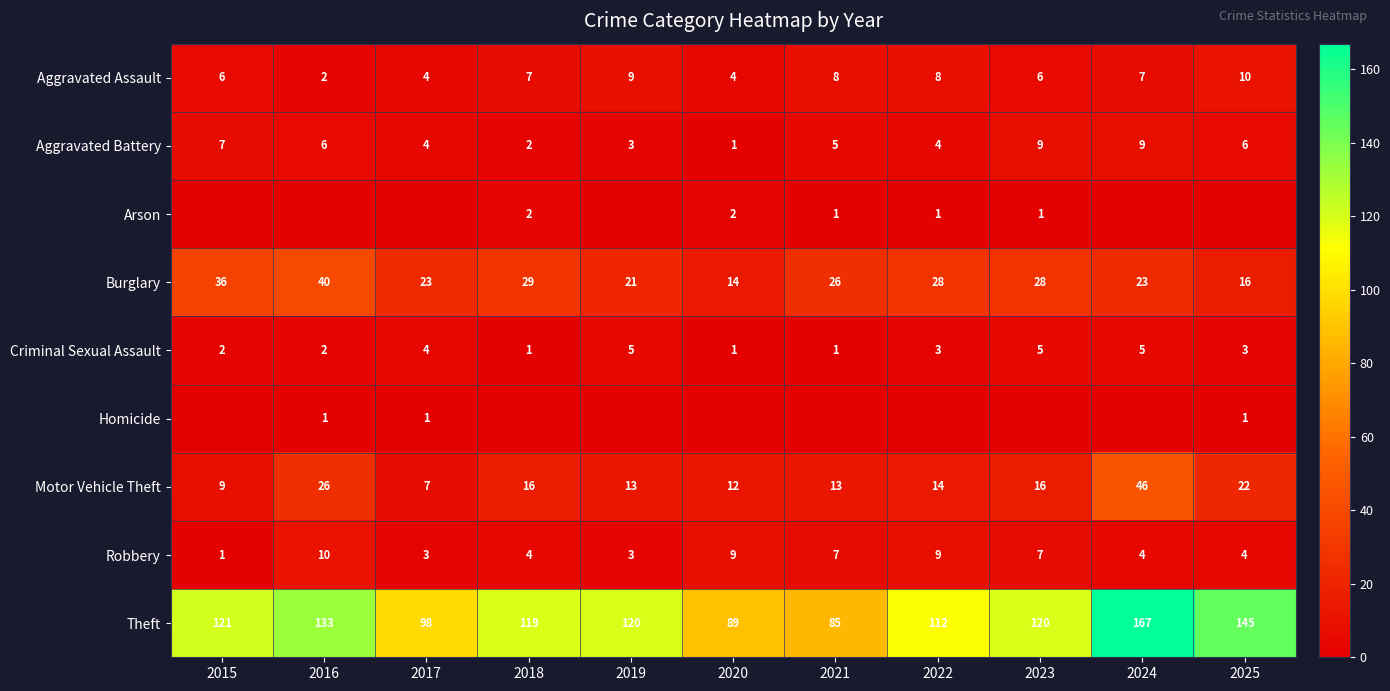

How many categories are shown in the chart?

11